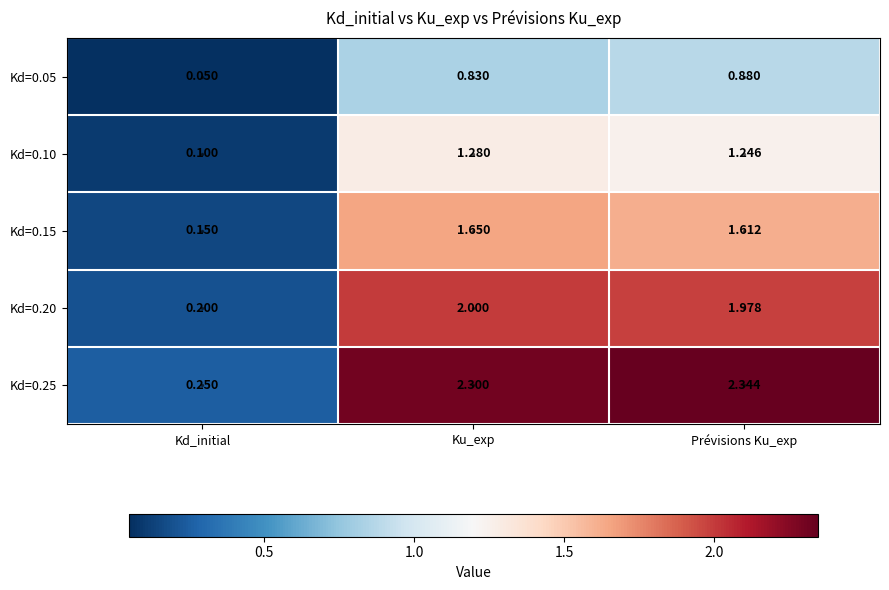

Rank the categories by Kd=0.20 value from lowest to highest.

Kd_initial, Prévisions Ku_exp, Ku_exp